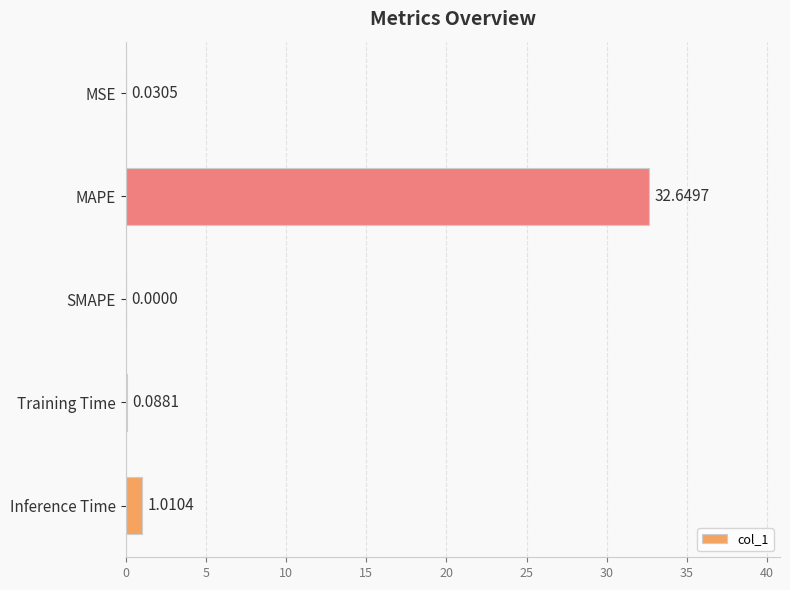

What is the sum of the values at Training Time and Inference Time?

1.1